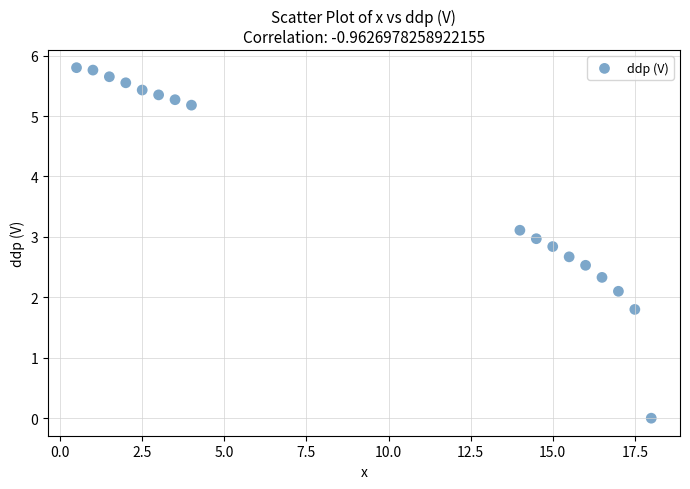

What is the range of X values (max minus min)?

17.5